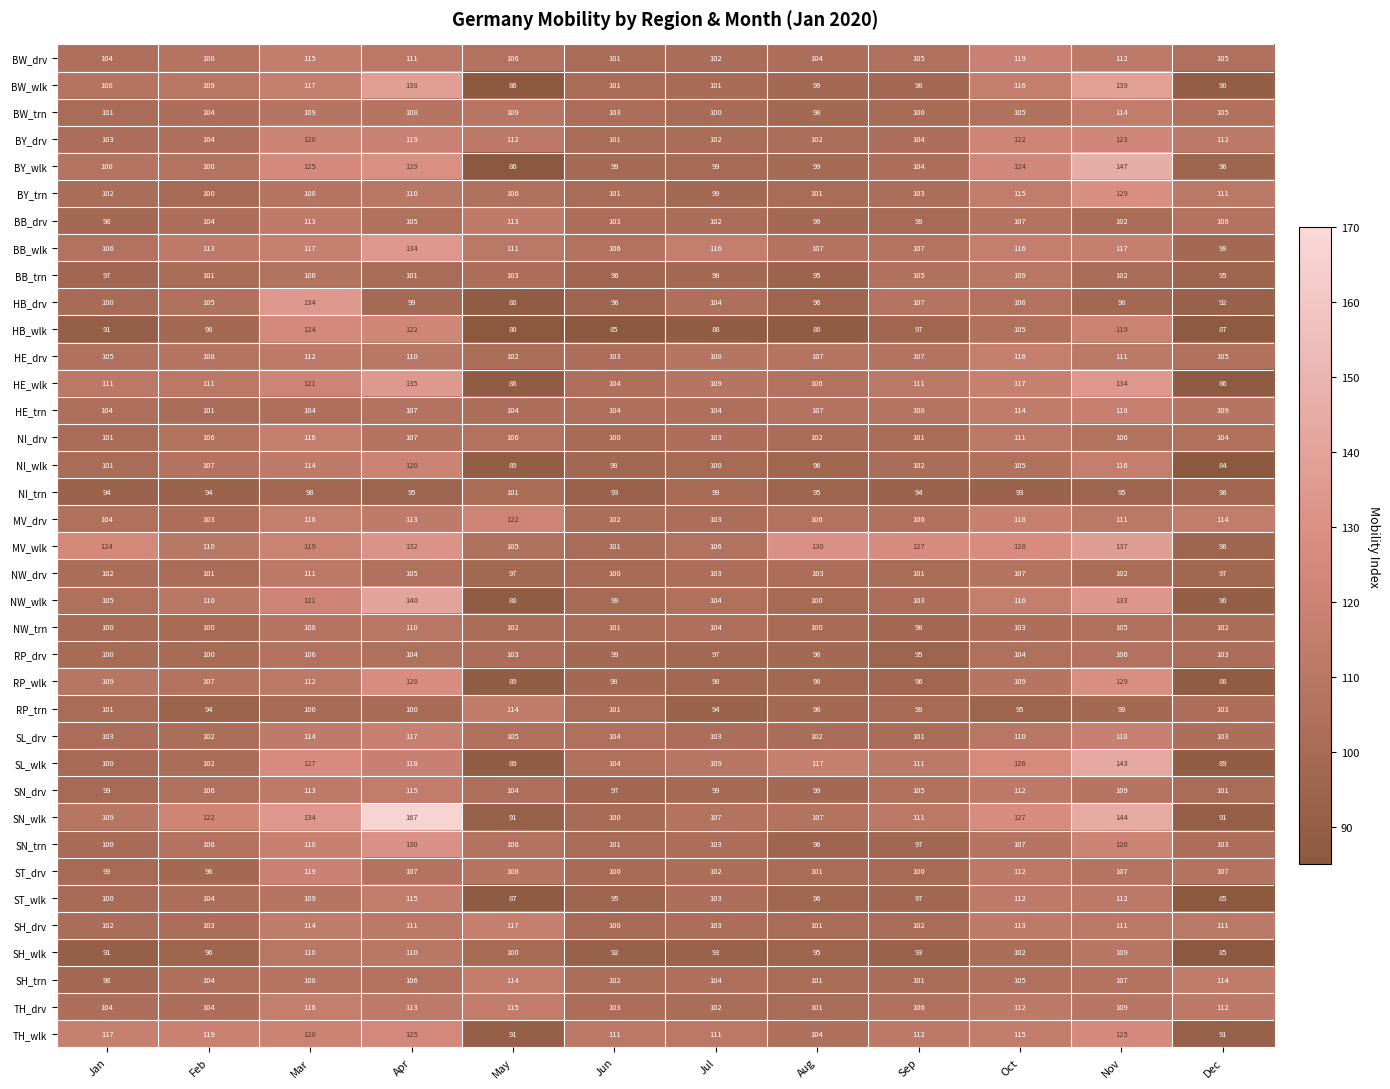

What is the difference between the maximum and minimum values in the BB_drv series?

15